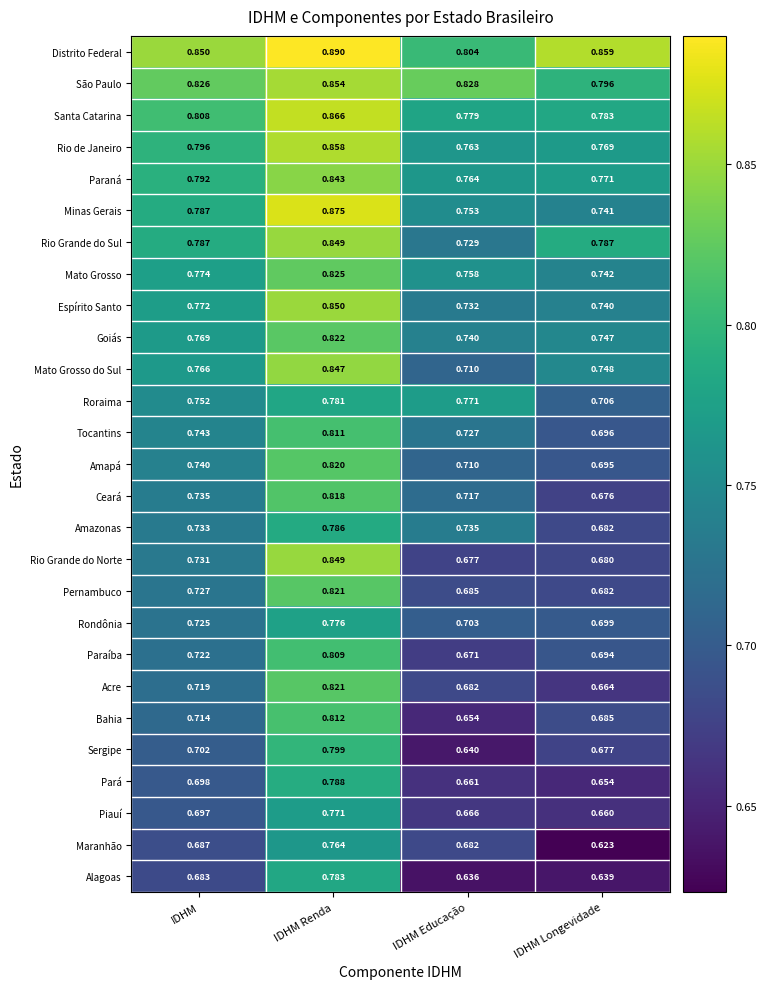

What is the total value across all series at IDHM?

20.2